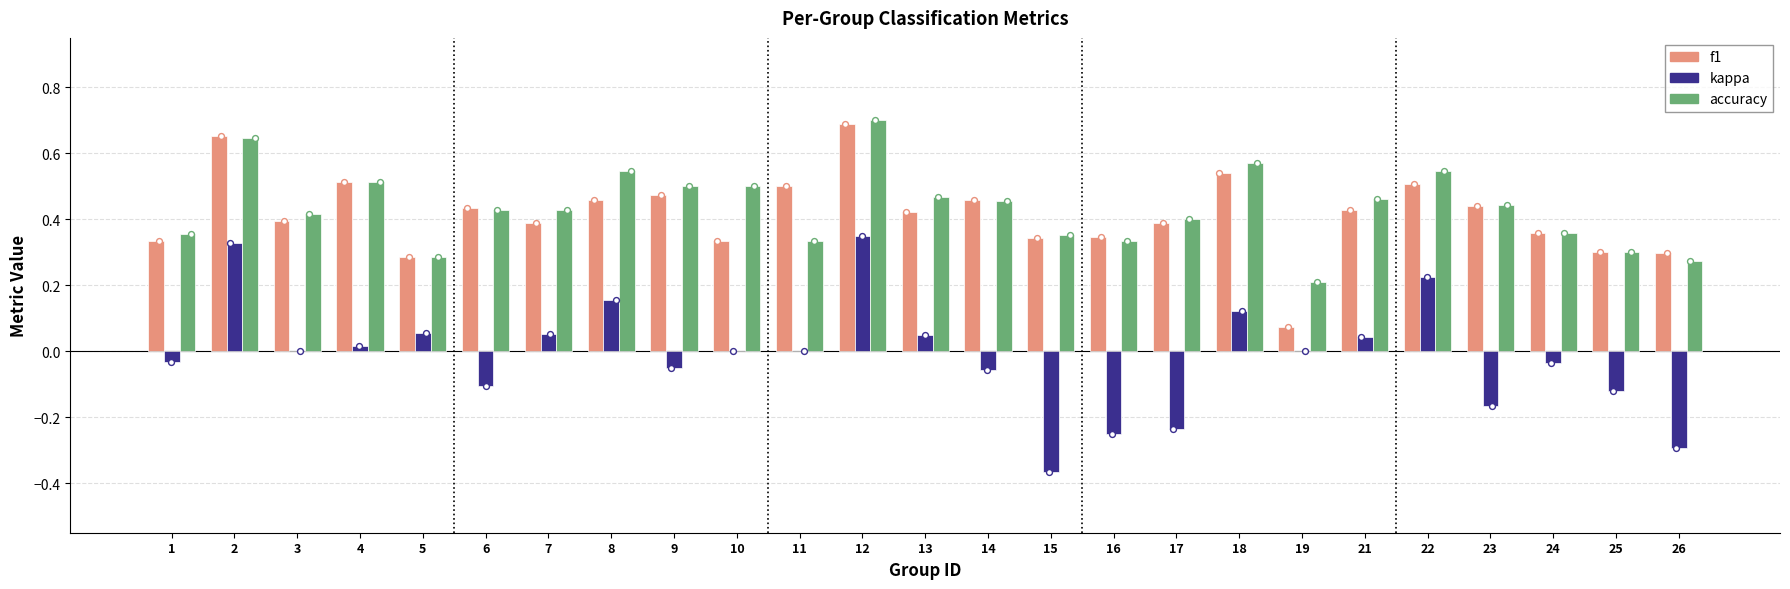

Which series has the largest Y range (max minus min)?

kappa